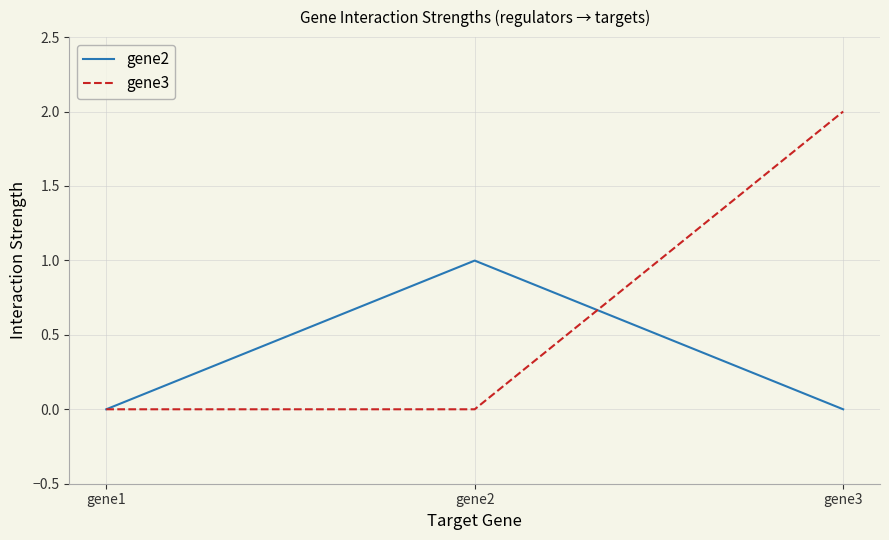

Is it true that gene2 equals 1.0 at gene2?

True